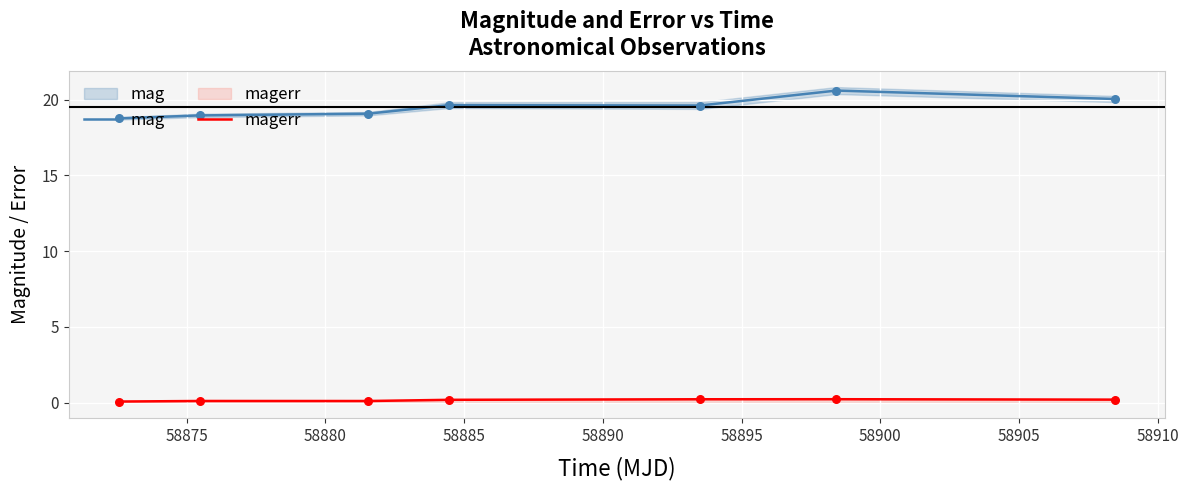

What is the total value across all series at 58890?

19.8